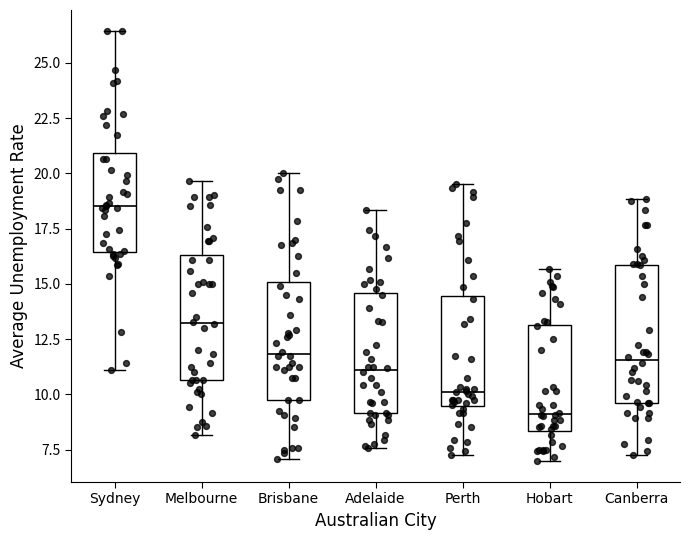

Reading left to right, transcribe this box plot: for each box, give where its median line is, the range the box spans, and where its two whiskers end, as read against the y-axis. The values are not printed on the chart, so give them approximately, as read against the axis.

Sydney: median 18.5, box 16.5 to 21.0, whiskers 11.0 to 26.5
Melbourne: median 13.0, box 10.5 to 16.5, whiskers 8.0 to 19.5
Brisbane: median 12.0, box 10.0 to 15.0, whiskers 7.0 to 20.0
Adelaide: median 11.0, box 9.0 to 14.5, whiskers 7.5 to 18.5
Perth: median 10.0, box 9.5 to 14.5, whiskers 7.5 to 19.5
Hobart: median 9.0, box 8.5 to 13.0, whiskers 7.0 to 15.5
Canberra: median 11.5, box 9.5 to 16.0, whiskers 7.5 to 19.0